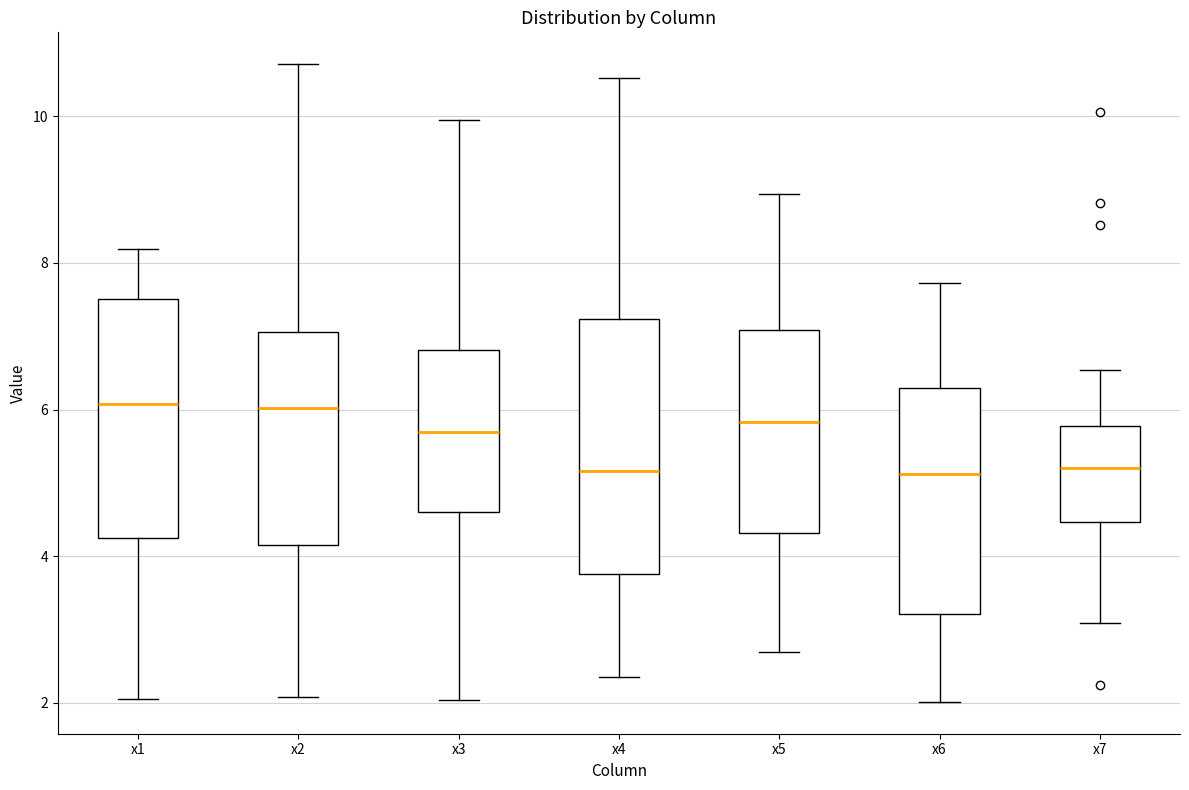

Reading left to right, transcribe this box plot: for each box, give where its median line is, the range the box spans, and where its two whiskers end, as read against the y-axis. The values are not printed on the chart, so give them approximately, as read against the axis.

x1: median 6.0, box 4.2 to 7.6, whiskers 2.0 to 8.2
x2: median 6.0, box 4.2 to 7.0, whiskers 2.0 to 10.8
x3: median 5.6, box 4.6 to 6.8, whiskers 2.0 to 10.0
x4: median 5.2, box 3.8 to 7.2, whiskers 2.4 to 10.6
x5: median 5.8, box 4.4 to 7.0, whiskers 2.6 to 9.0
x6: median 5.2, box 3.2 to 6.2, whiskers 2.0 to 7.8
x7: median 5.2, box 4.4 to 5.8, whiskers 3.0 to 6.6